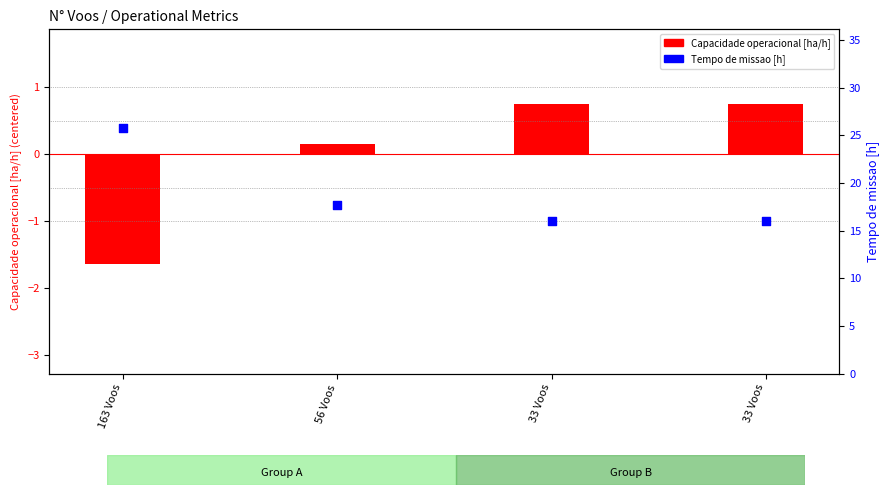

Which series has the largest total across all categories?

Tempo de missao [h]